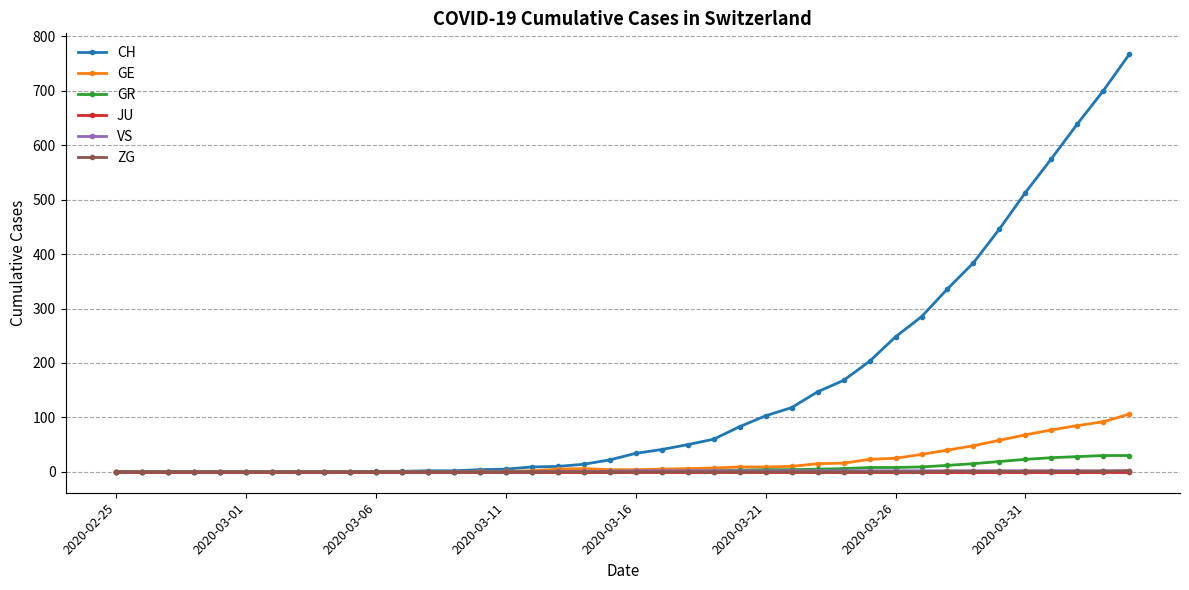

What is the maximum value for CH?

767